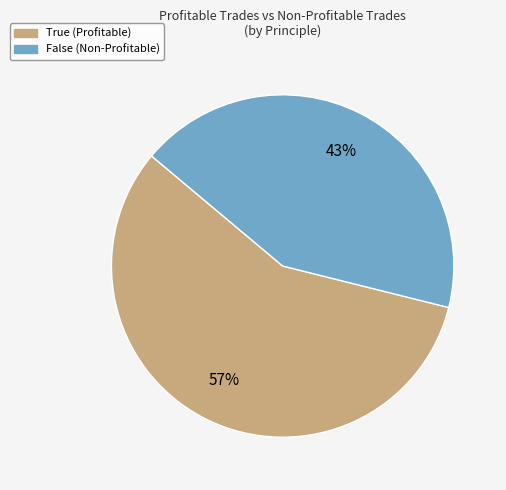

To the nearest percent, what is the difference between the largest and smallest slice percentages?

14%